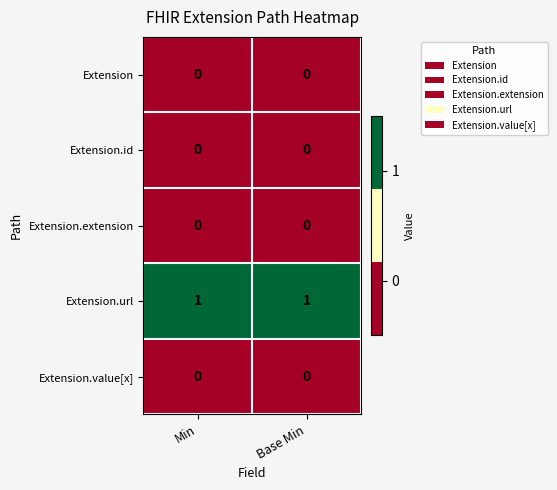

Reading left to right, transcribe all the data shown in this chart.

Extension: Min=0	Base Min=0
Extension.id: Min=0	Base Min=0
Extension.extension: Min=0	Base Min=0
Extension.url: Min=1	Base Min=1
Extension.value[x]: Min=0	Base Min=0